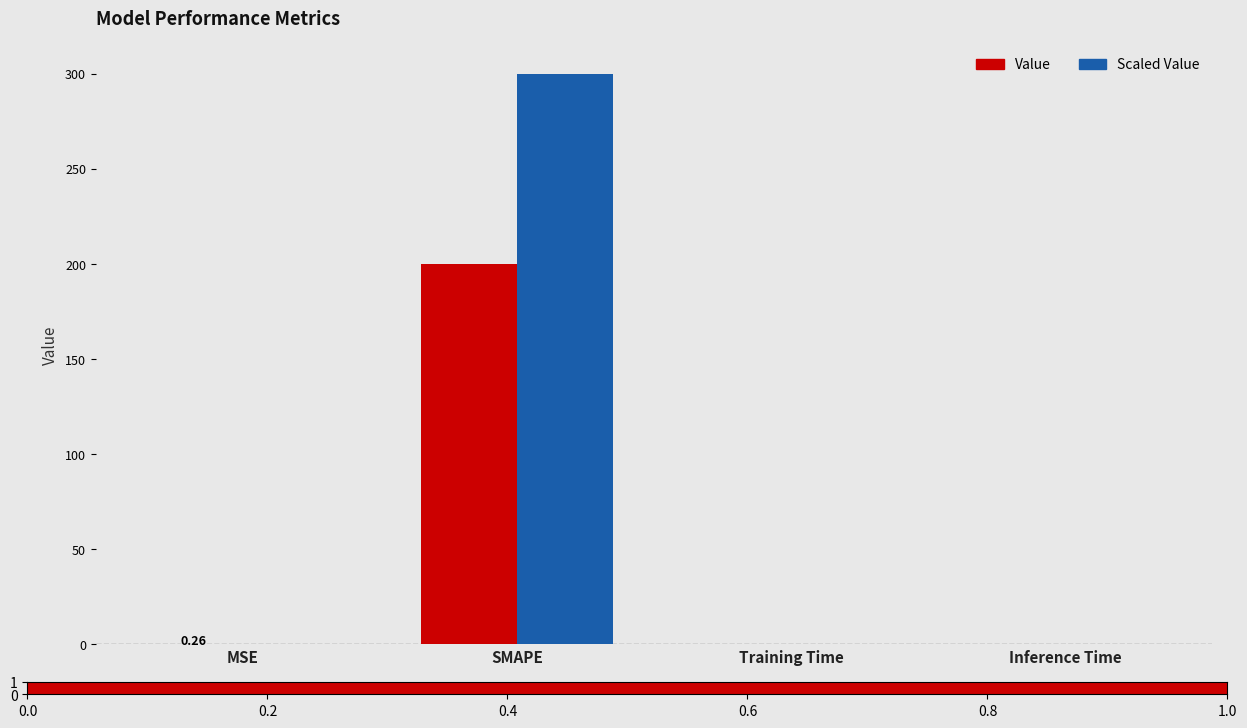

Which series has the largest total across all categories?

Scaled Value